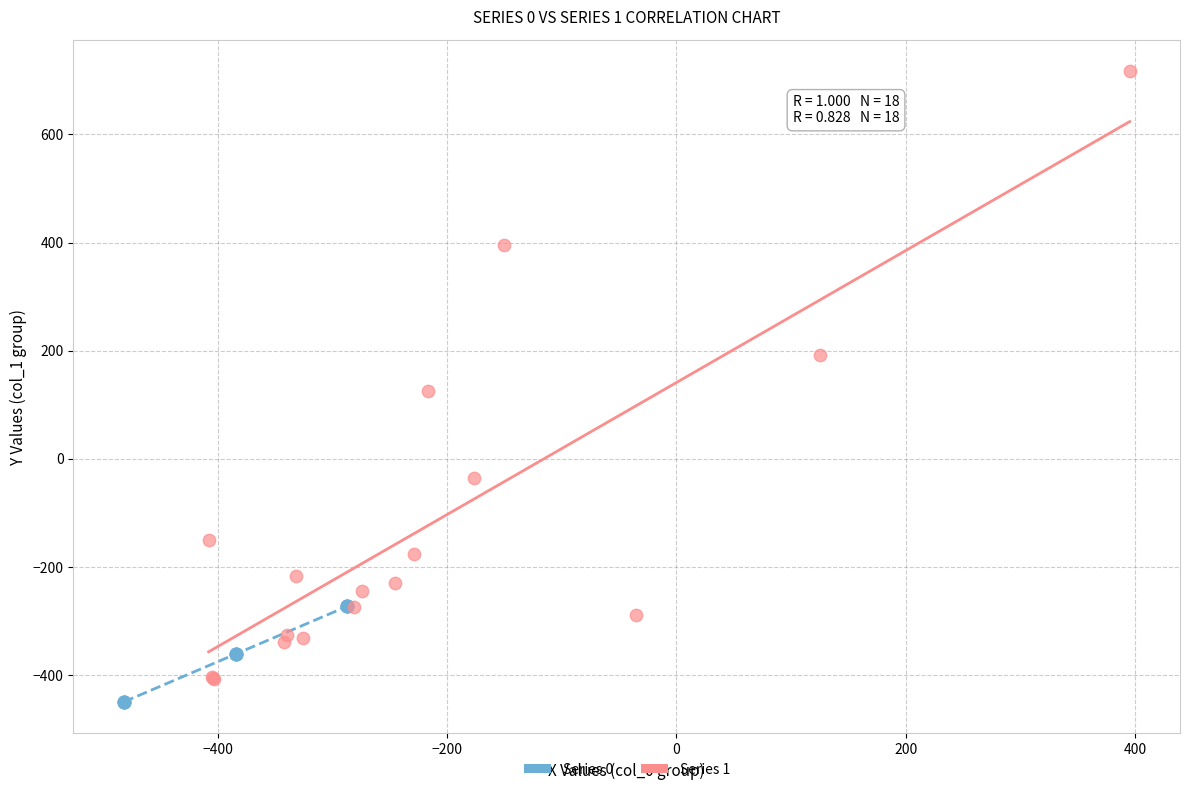

Which series contains the lowest Y value?

Series 0